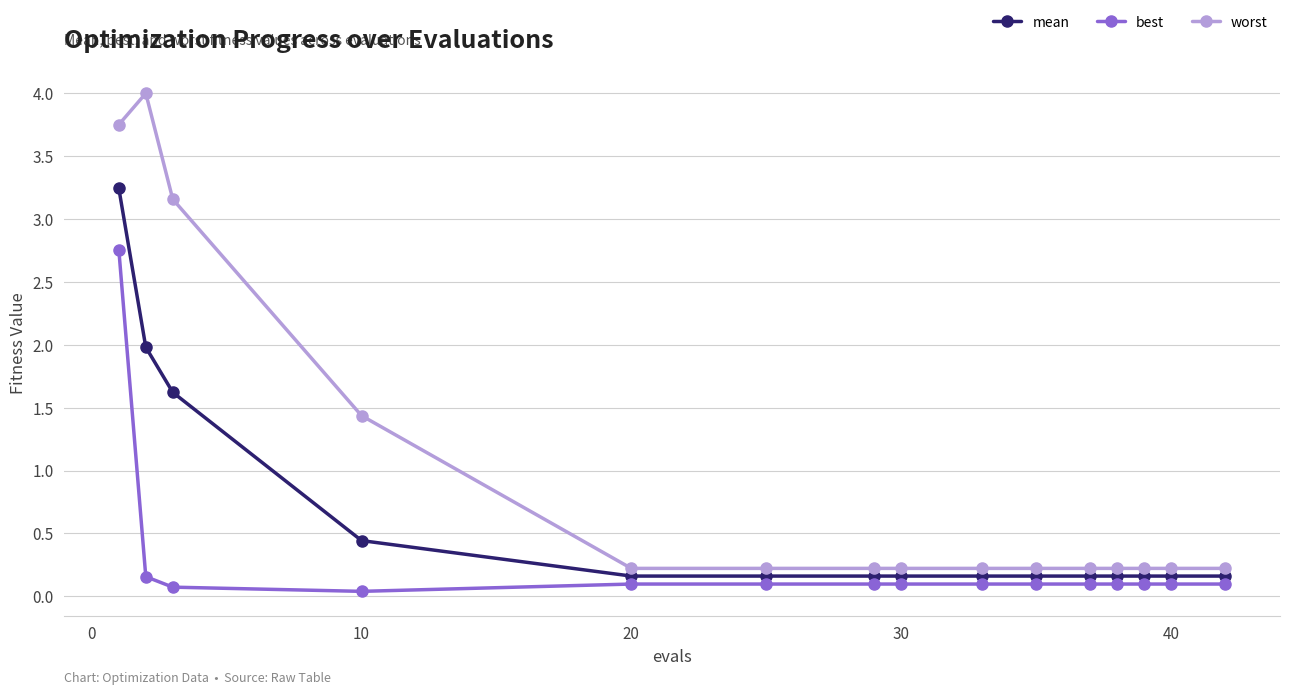

List the series in order of their overall mean, highest first.

worst, mean, best